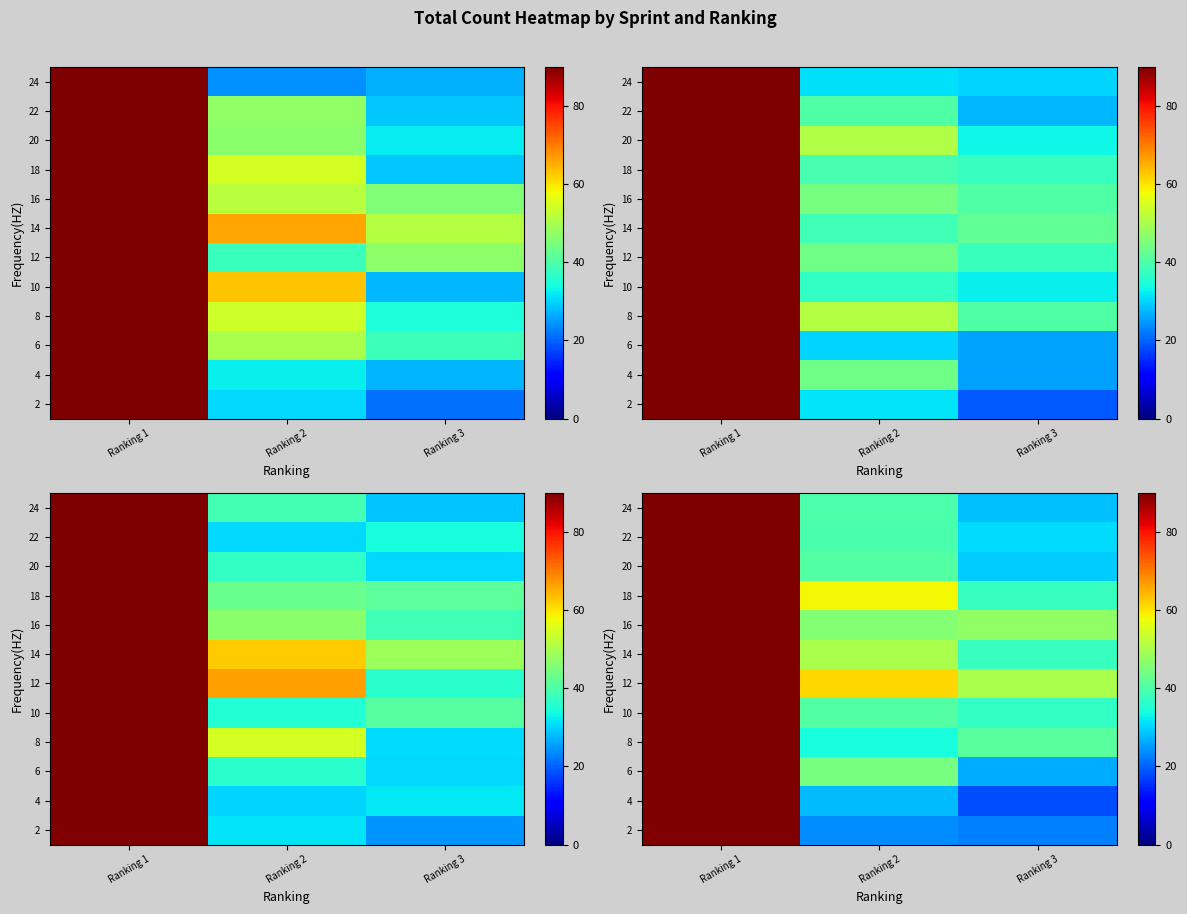

The 24 series shows 40.1 at Ranking 2. True or false?

True